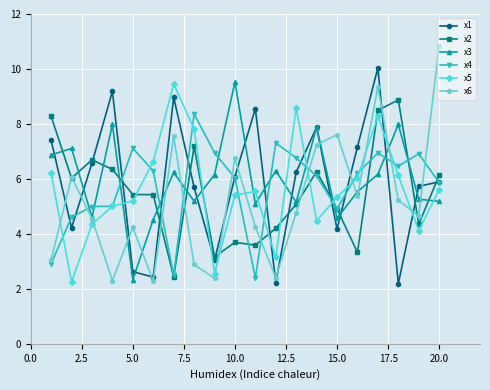

What is the value of the x6 point at the 7th from the left?

7.5